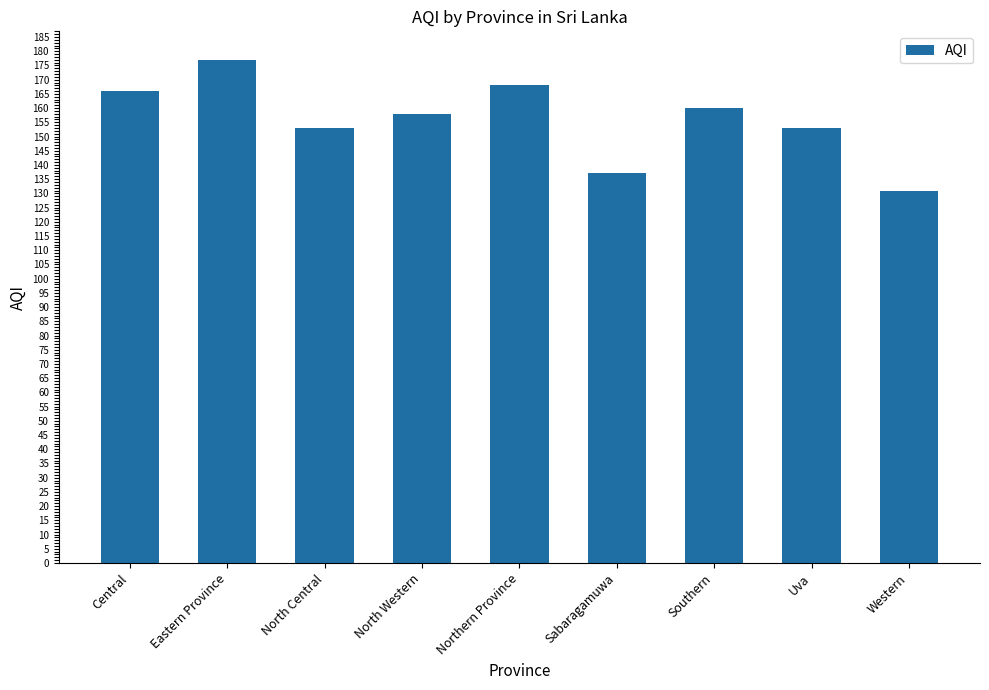

Count the number of categories in the chart.

9